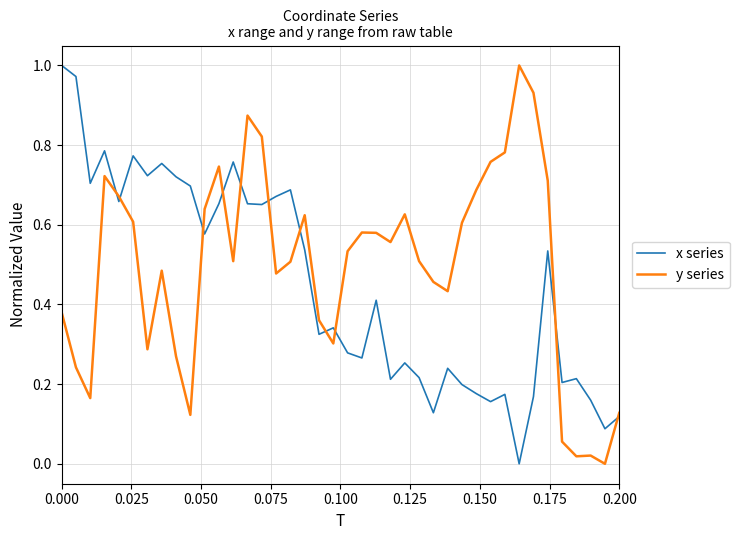

How many values in the x series series exceed 0?

39